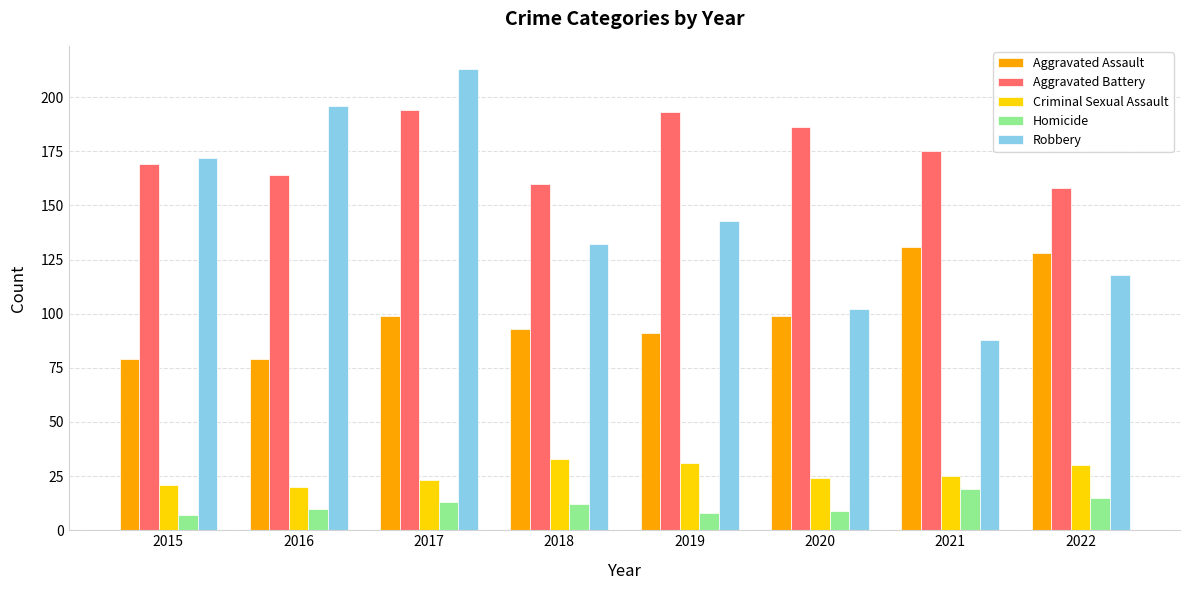

Rank the series at 2021 from lowest to highest value.

Homicide, Criminal Sexual Assault, Robbery, Aggravated Assault, Aggravated Battery